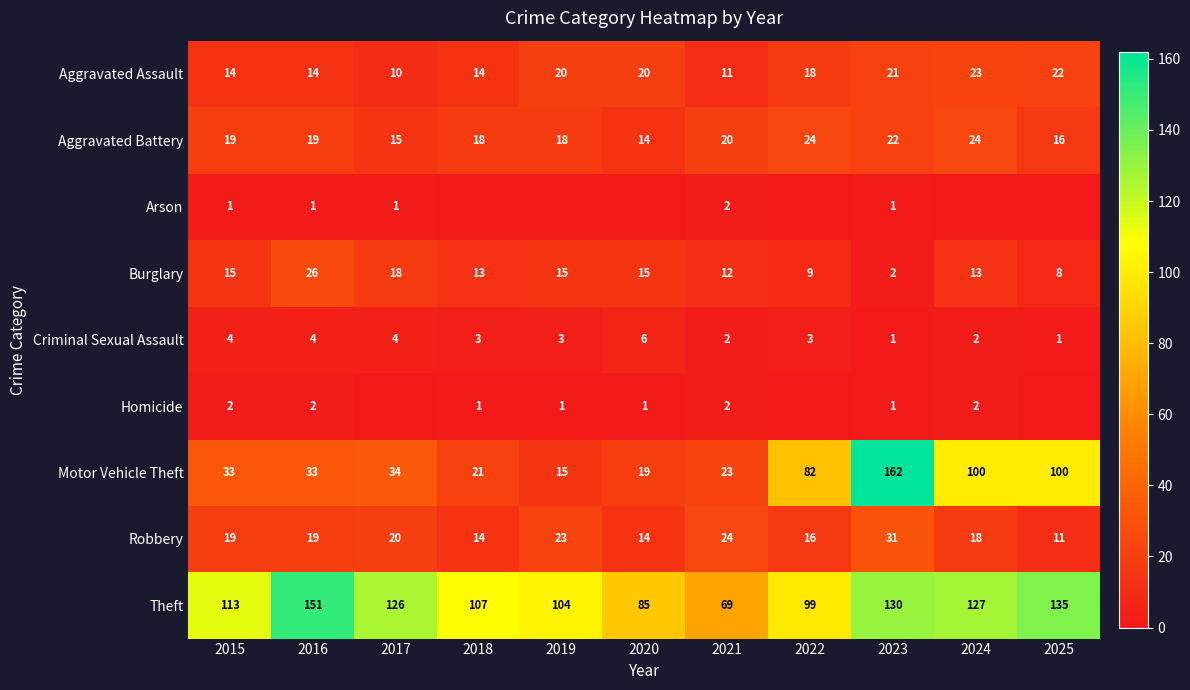

What is the difference between the highest and lowest values at 2023?

161